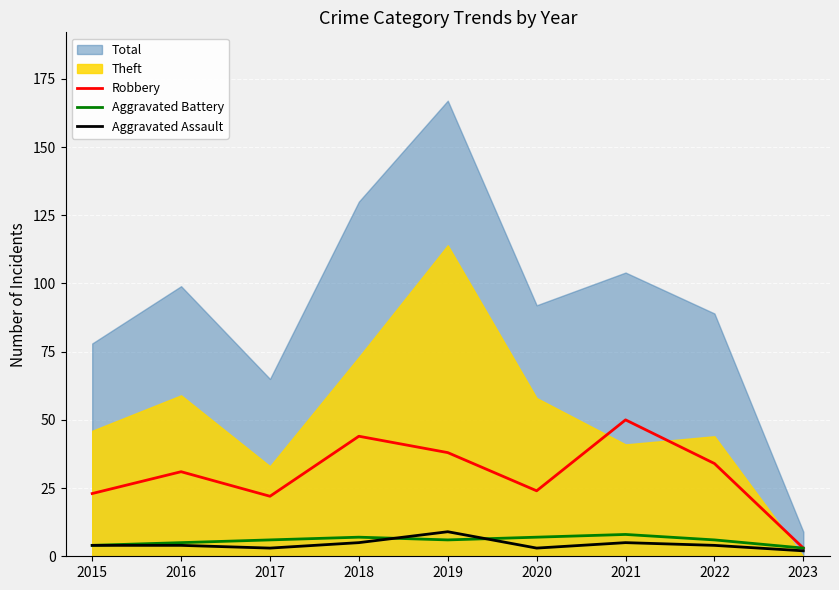

Is the value of Aggravated Battery at 2017 greater than the value of Robbery at 2019?

No